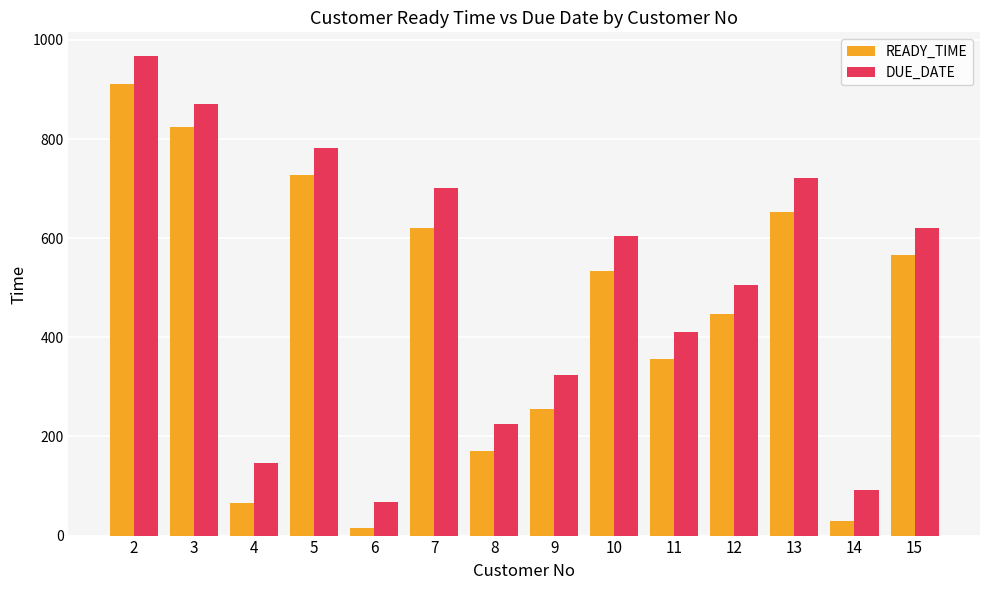

At which category is the sum across all series the highest?

2